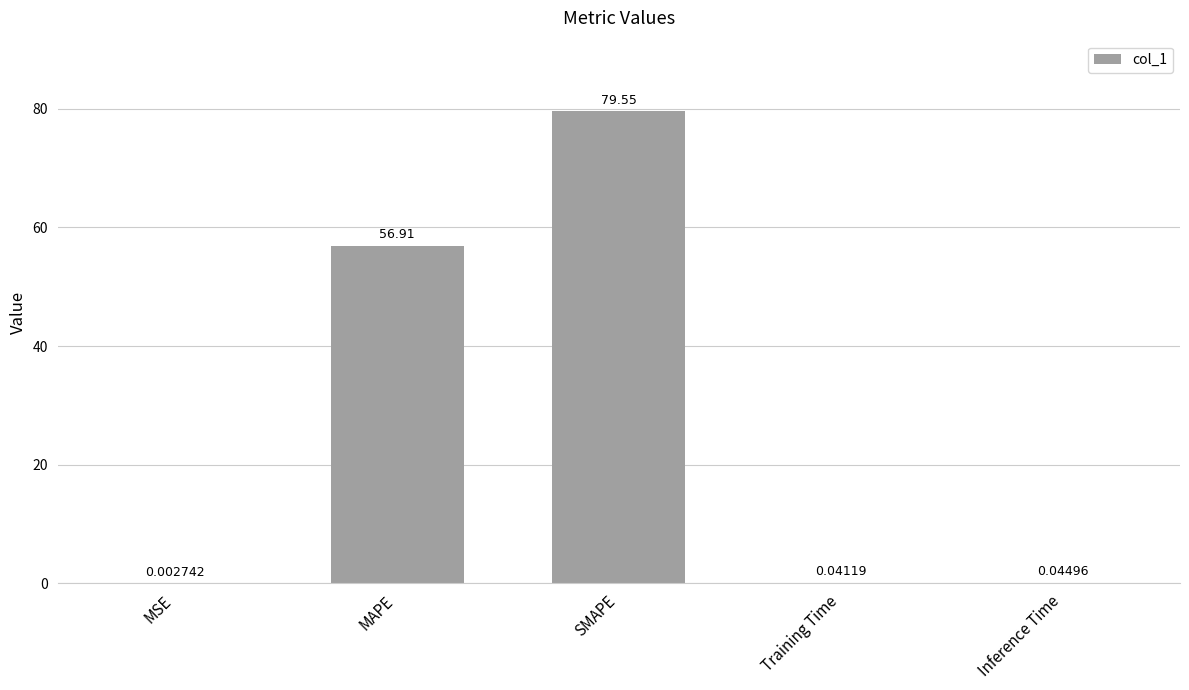

What is the change in value from SMAPE to Inference Time?

-79.5